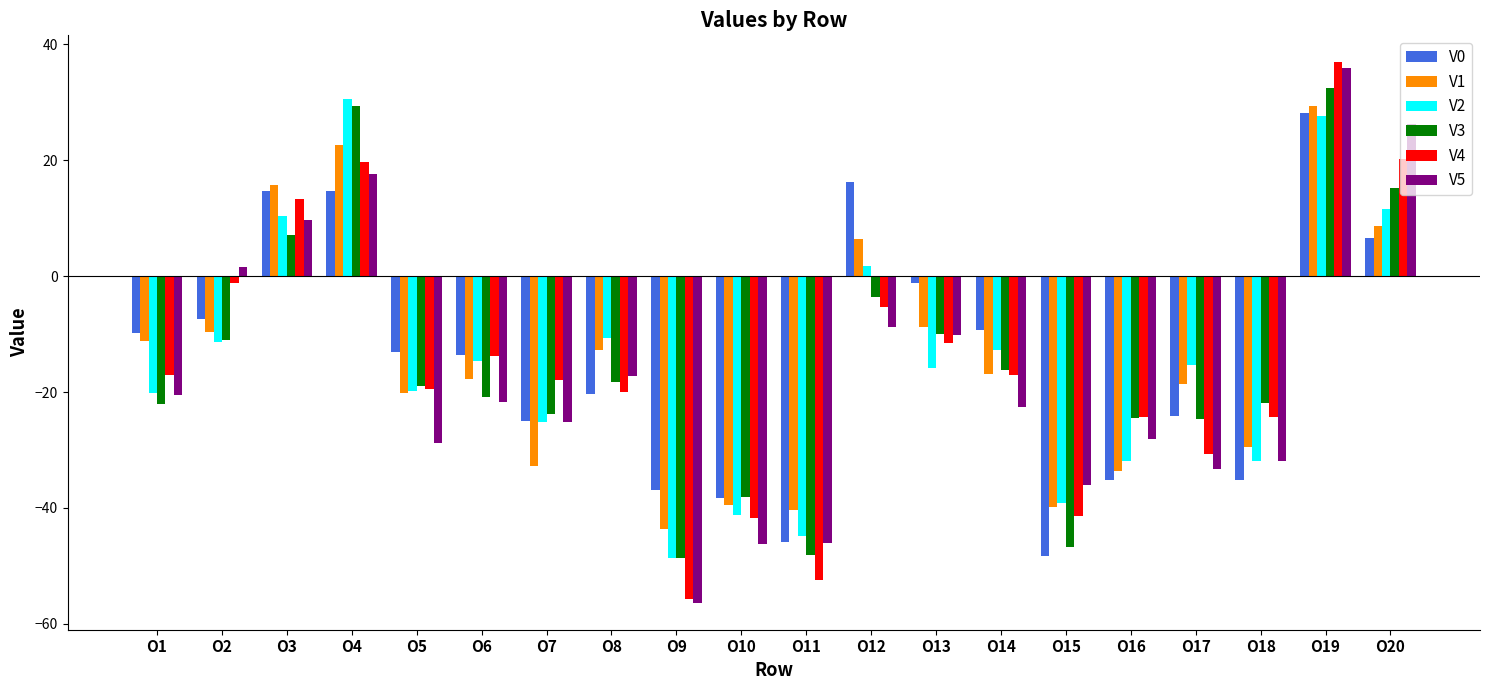

What is the greatest value displayed?

36.9